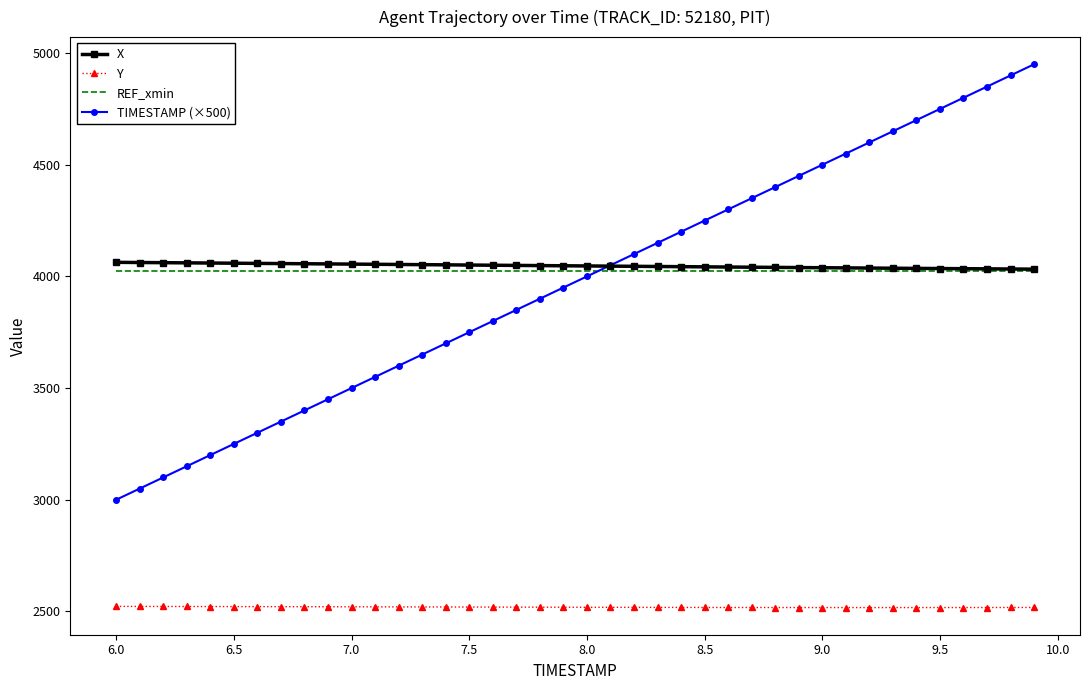

True or false: TIMESTAMP (×500) and Y cross at least once.

False